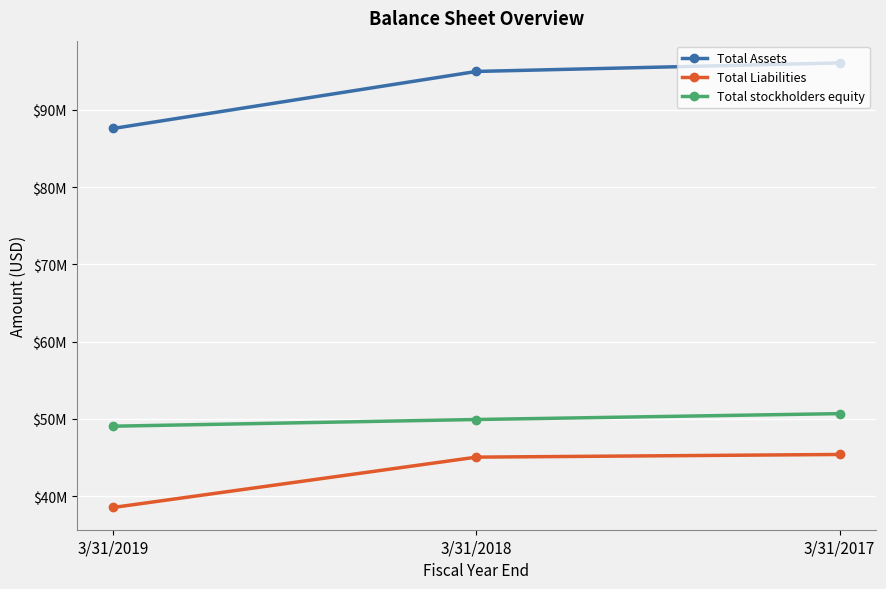

What is the maximum value shown in the chart?

96075000